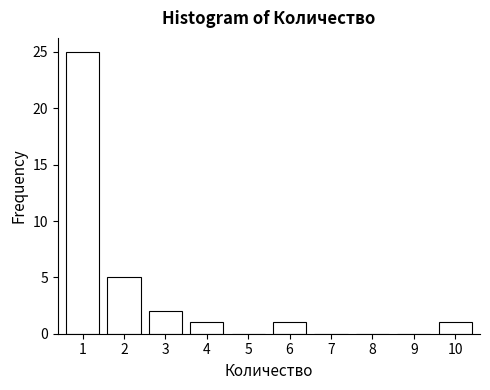

Reading left to right, extract all data points from this chart.

1=25	2=5	3=2	4=1	5=0	6=1	7=0	8=0	9=0	10=1